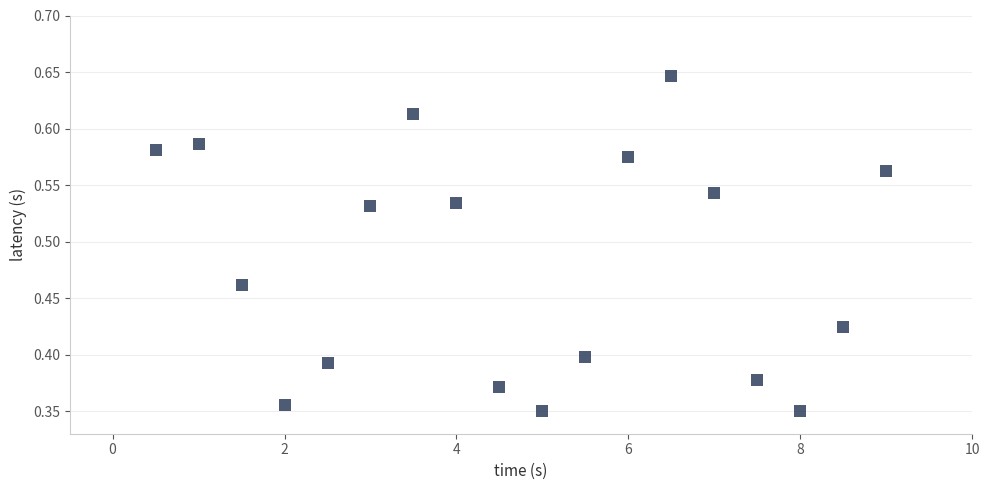

What is the range of X values (max minus min)?

8.5